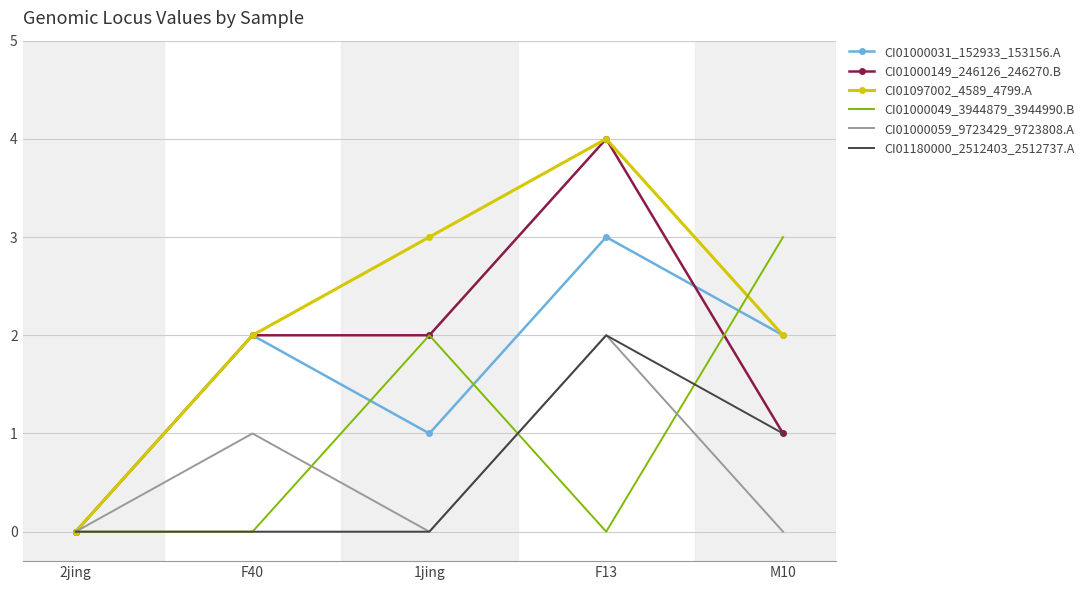

Is it true that CI01180000_2512403_2512737.A equals 2 at F13?

True